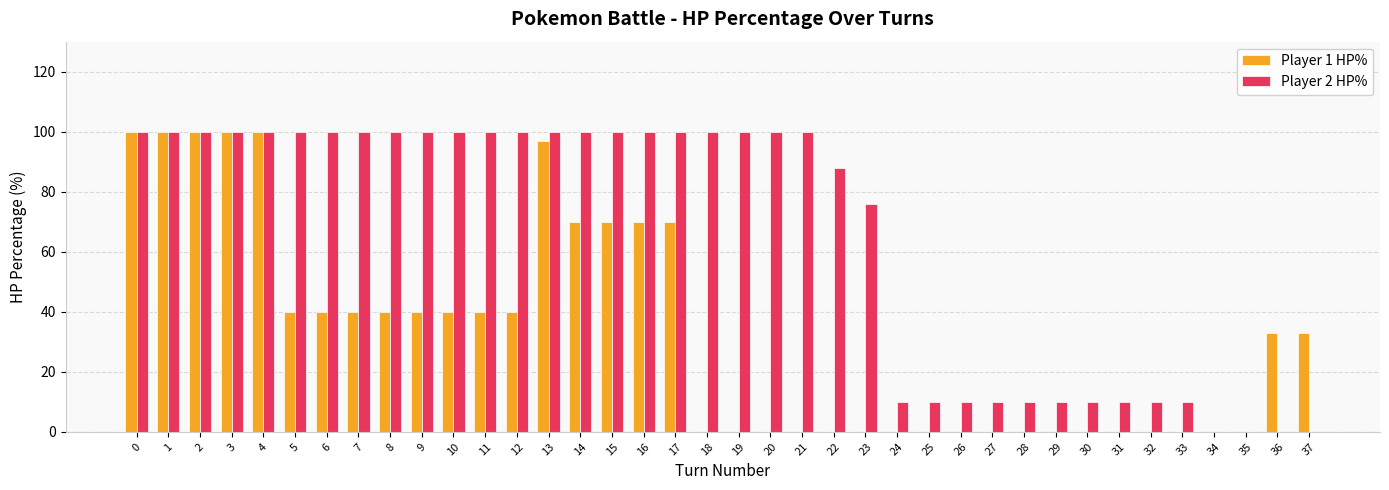

Which series has the largest total across all categories?

Player 2 HP%